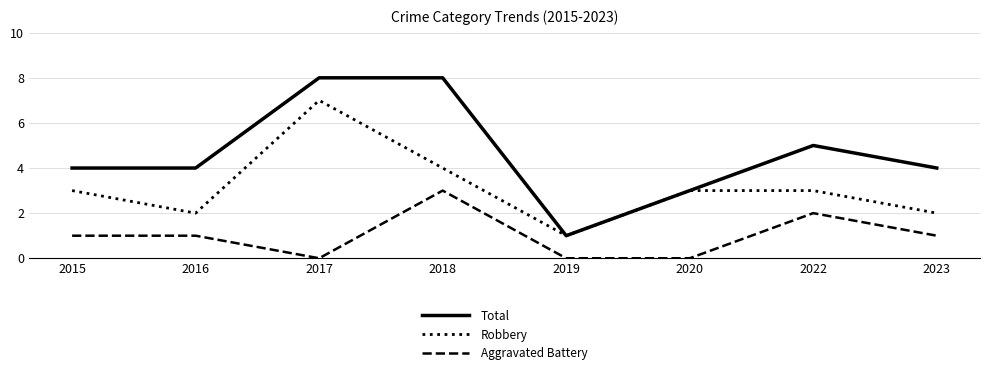

Which category has the highest value in the Aggravated Battery series?

2018